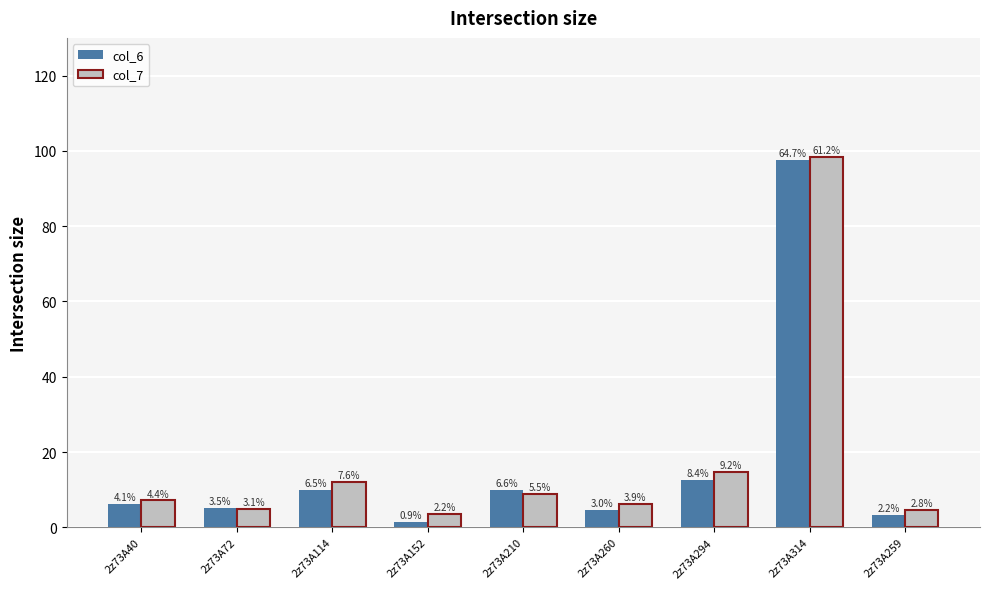

Which category has the highest value in the col_6 series?

2z73A314